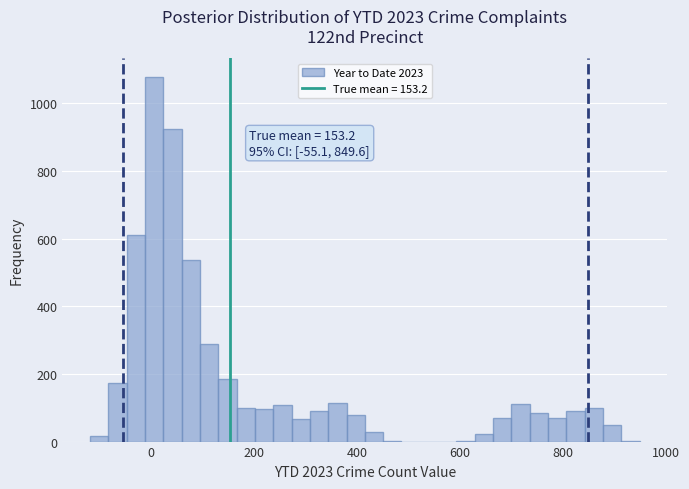

Around what value on the x-axis is the tallest bar? Give the approximate position of its centre, as read against the axis.

0